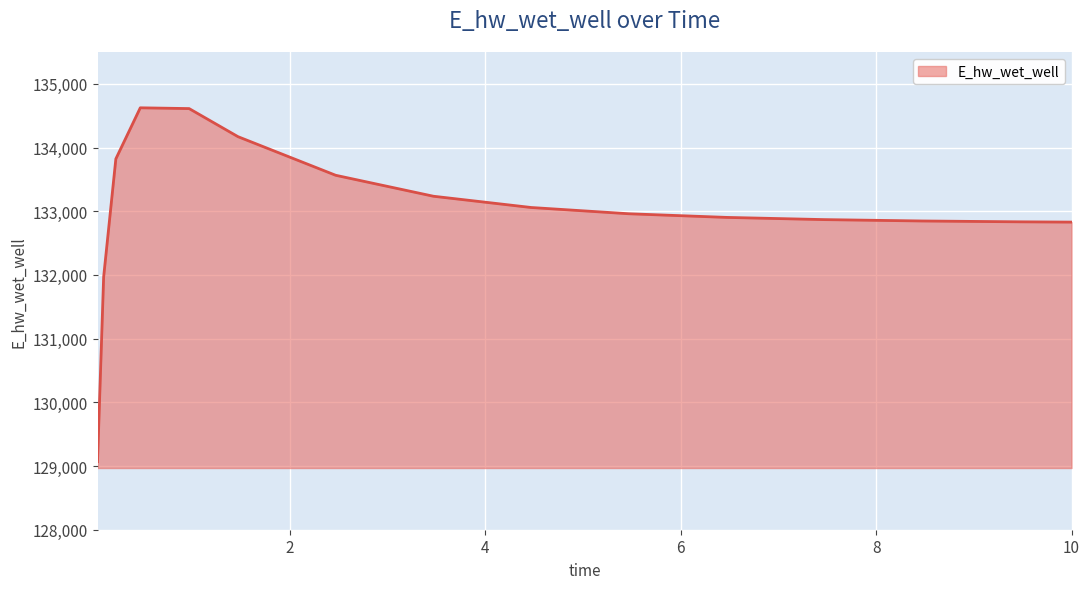

What is the minimum value shown in the chart?

129068.8